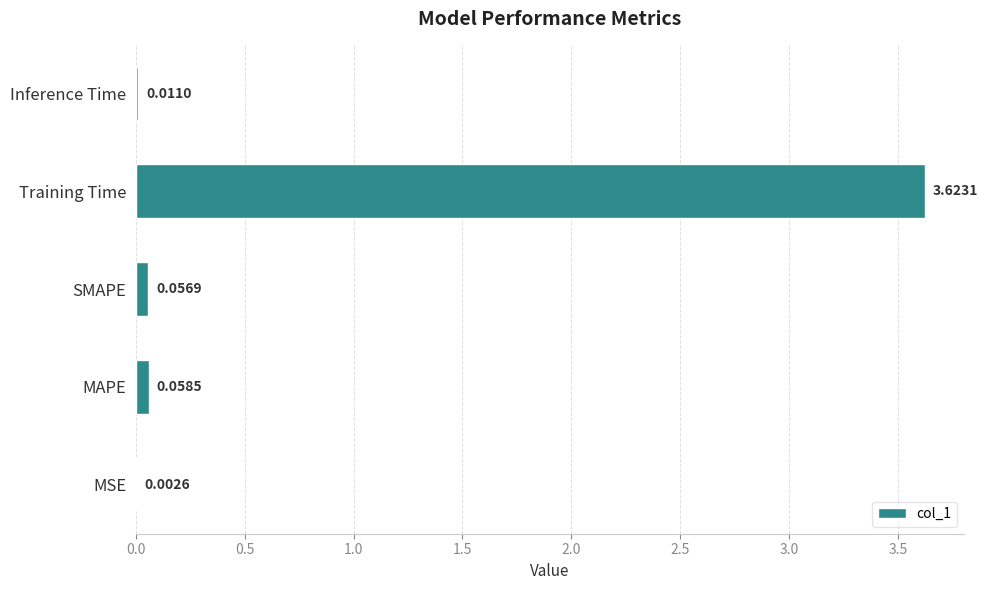

Which label corresponds to the largest value in the chart?

Training Time